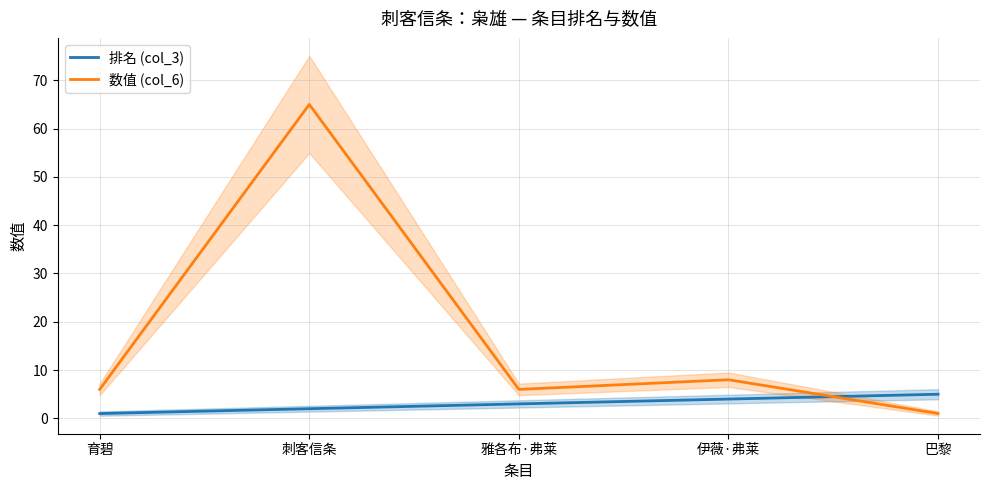

Is it true that 排名 (col_3) equals 1 at 育碧?

True